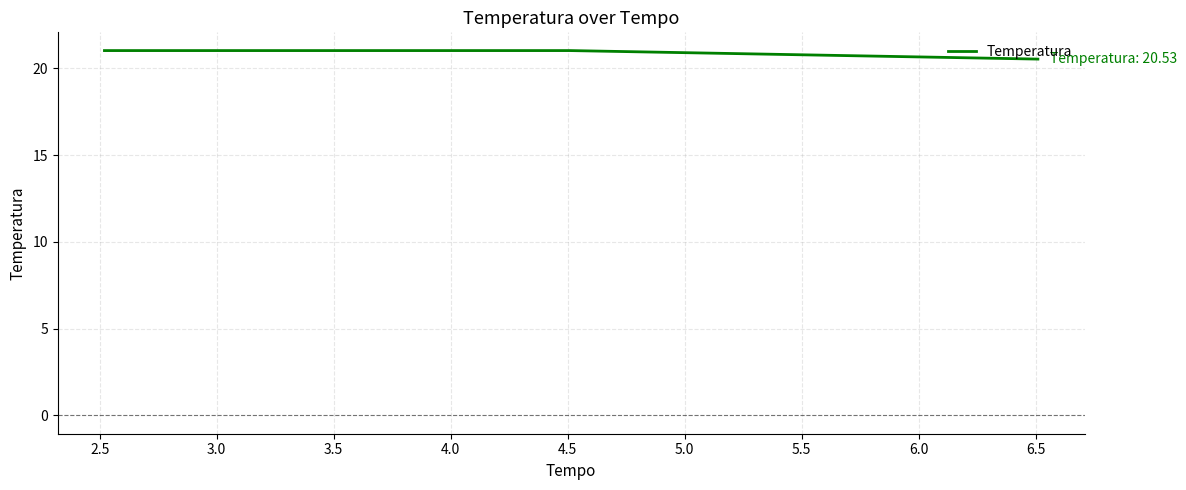

What is the difference between the maximum and minimum values?

0.5